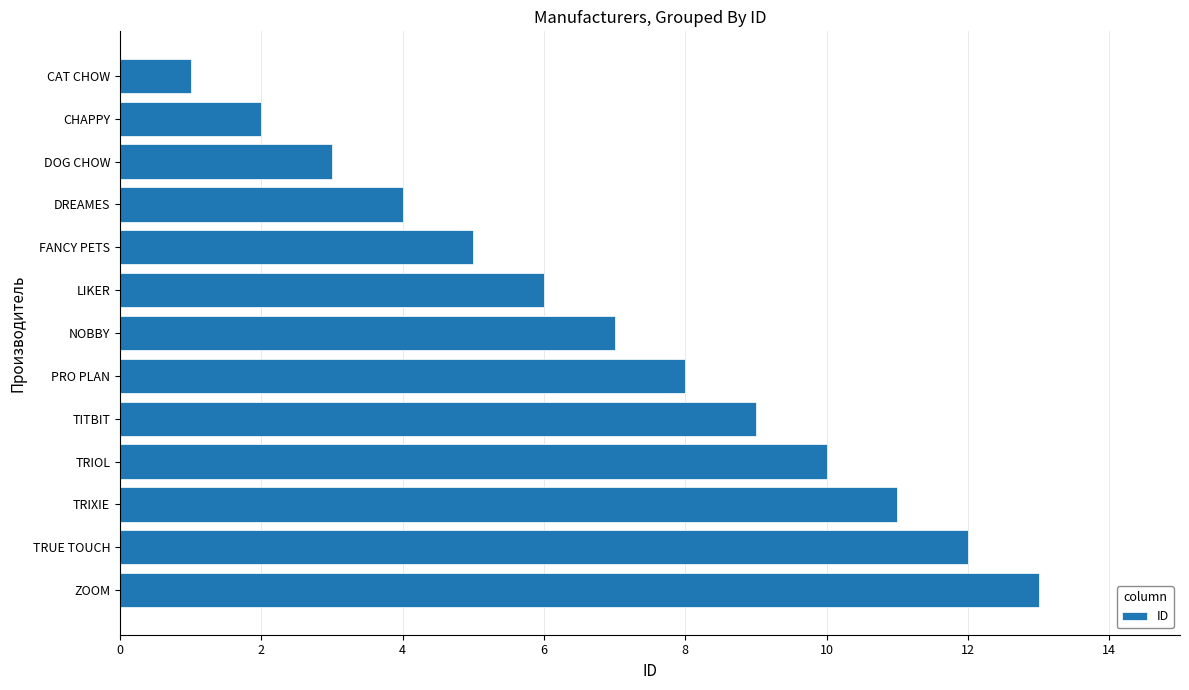

Which label corresponds to the largest value in the chart?

ZOOM